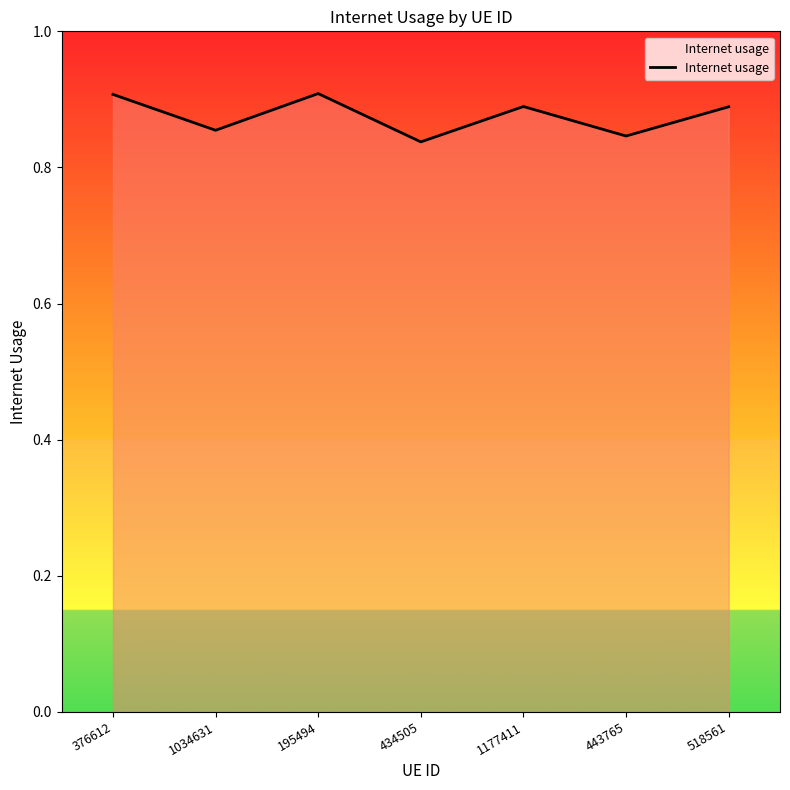

What is the sum of all values?

6.1